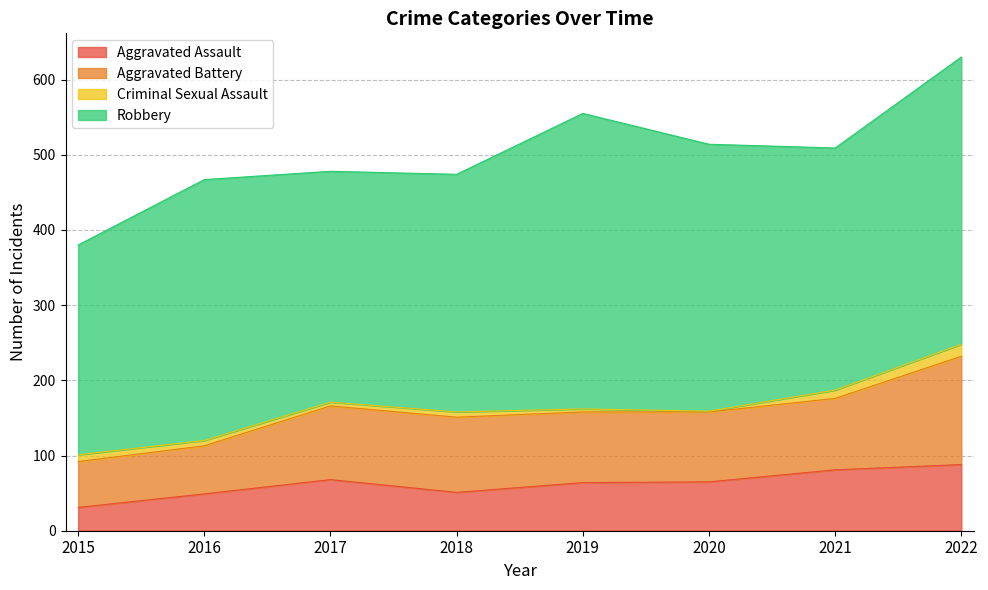

What is the difference between the maximum and minimum values in the Aggravated Assault series?

57